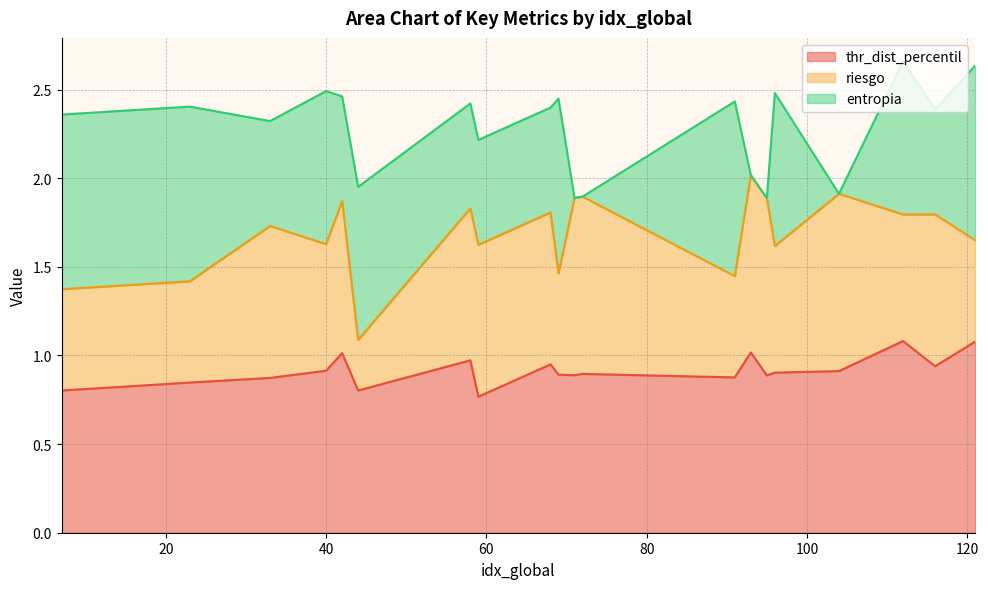

What is the sum of all riesgo values?

15.4